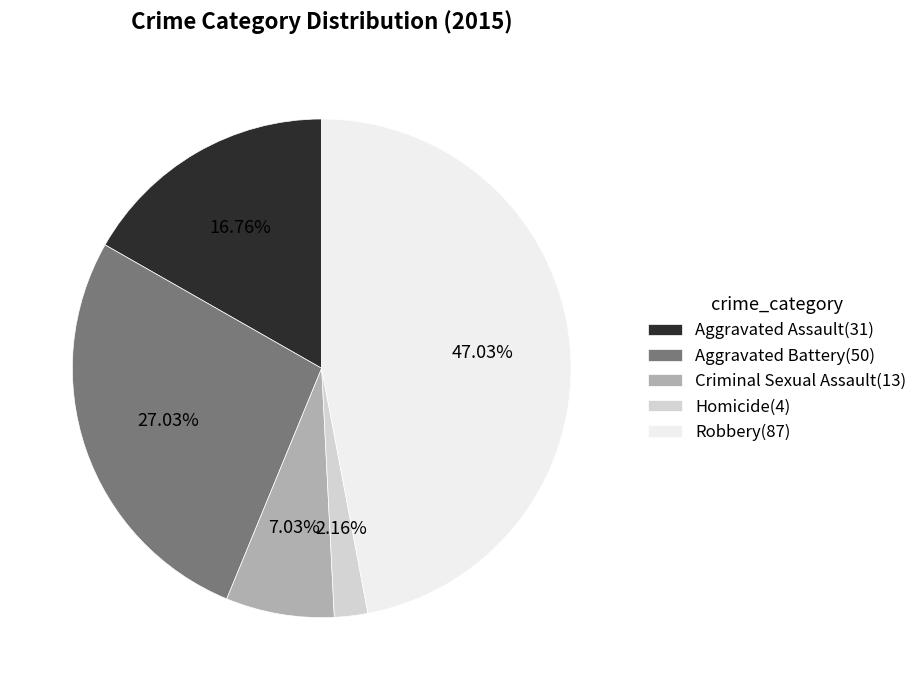

Is the sum of Robbery and Aggravated Assault greater than half?

Yes